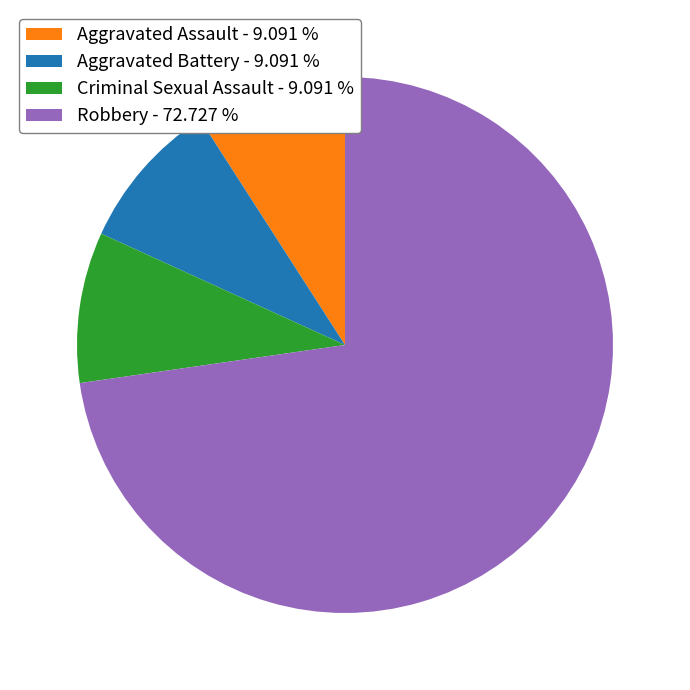

Do Aggravated Battery - 9.091 % and Criminal Sexual Assault - 9.091 % together represent more than half of the pie?

No